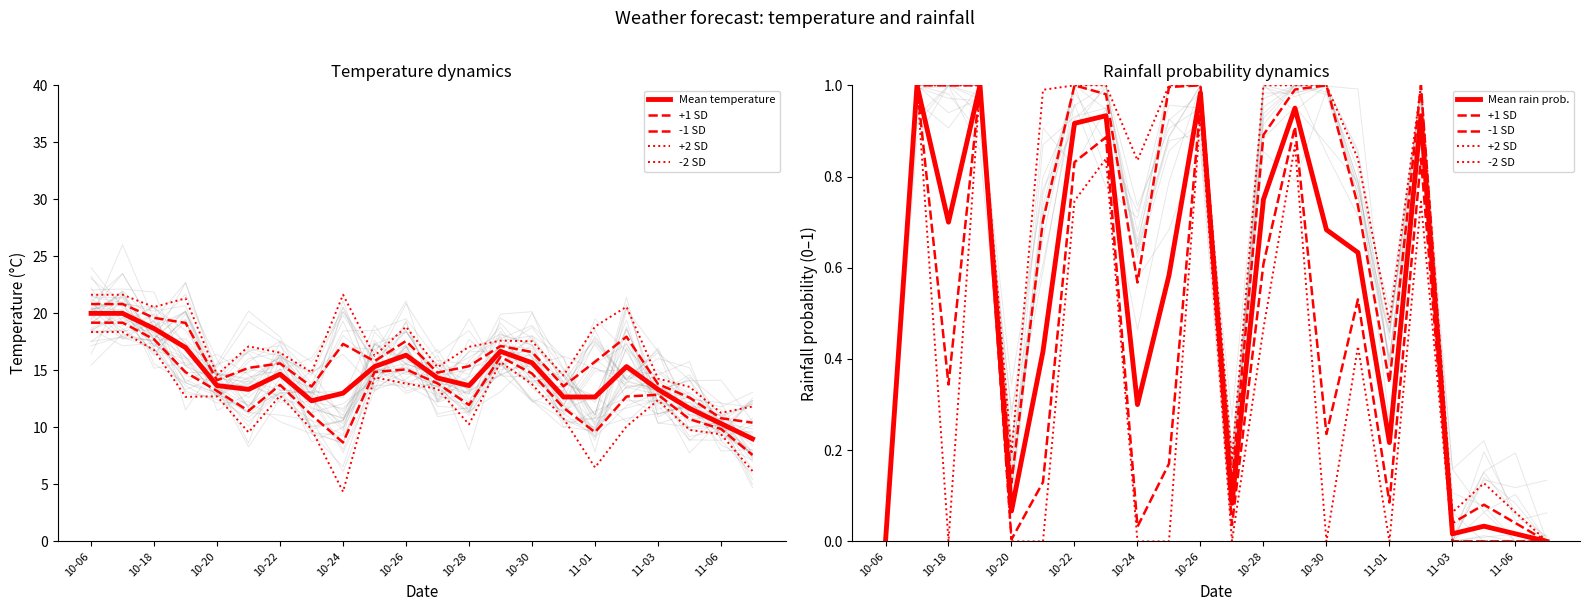

What is the sum of the +1 SD values at 10-24 and 10-28?

1.1